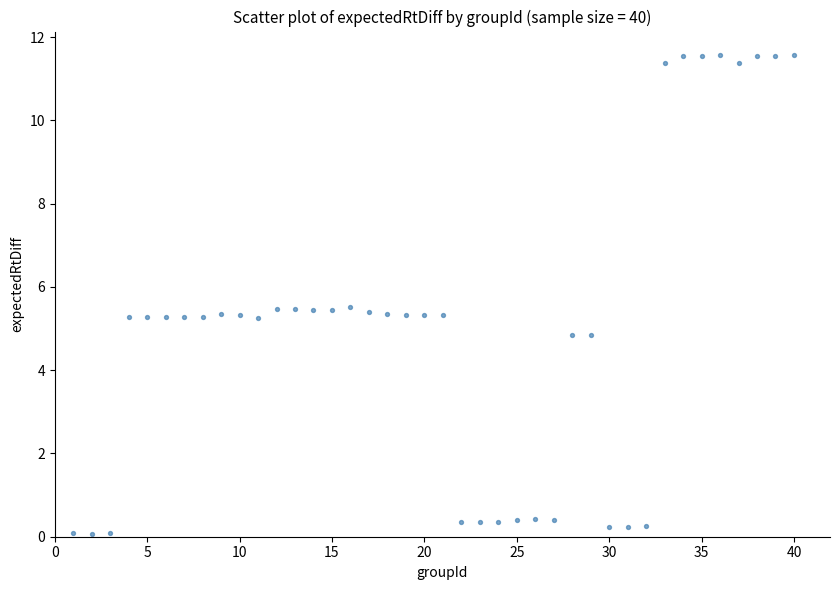

What is the range of Y values (max minus min)?

11.5